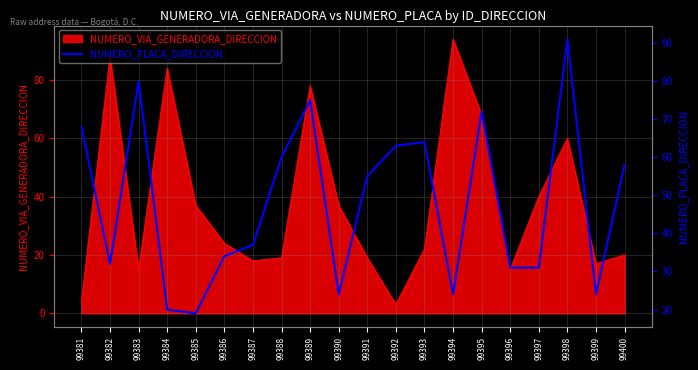

List the labels in order of value, largest first.

99398, 99383, 99389, 99395, 99381, 99393, 99392, 99388, 99400, 99391, 99387, 99386, 99382, 99396, 99397, 99390, 99394, 99399, 99384, 99385